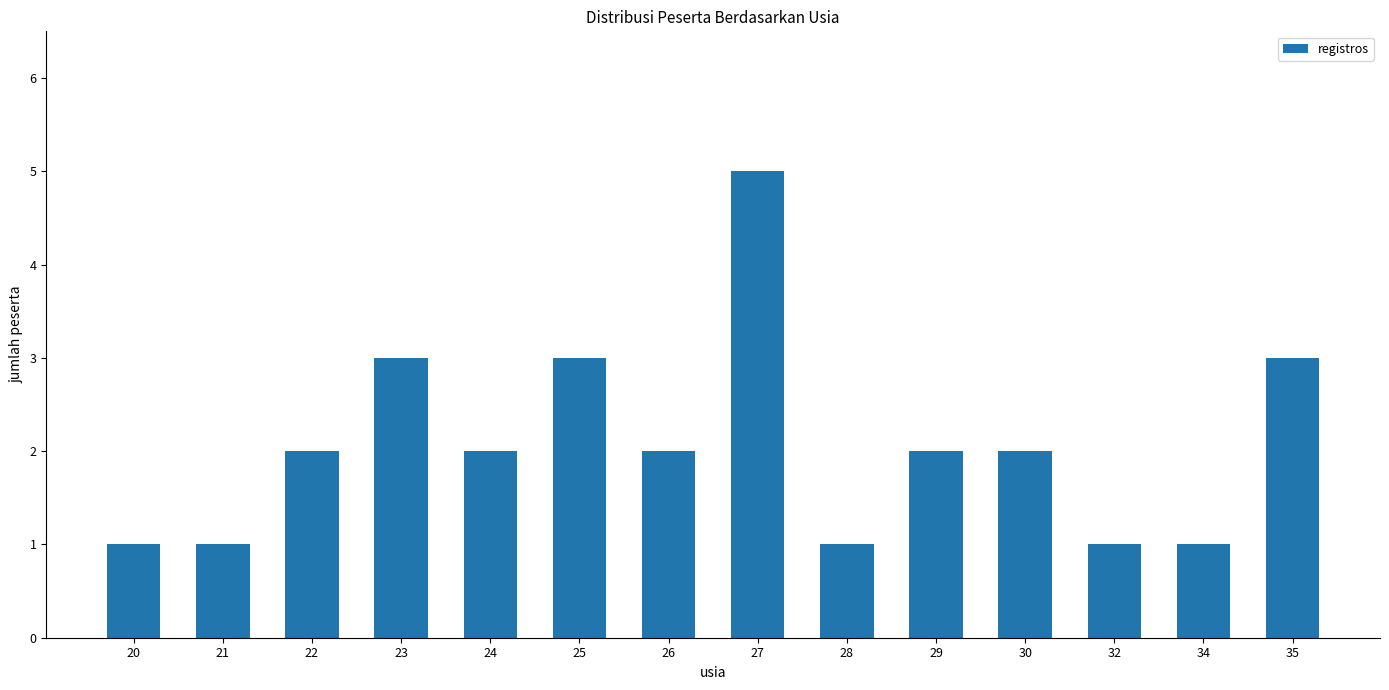

What is the sum of the values at 35 and 21?

4